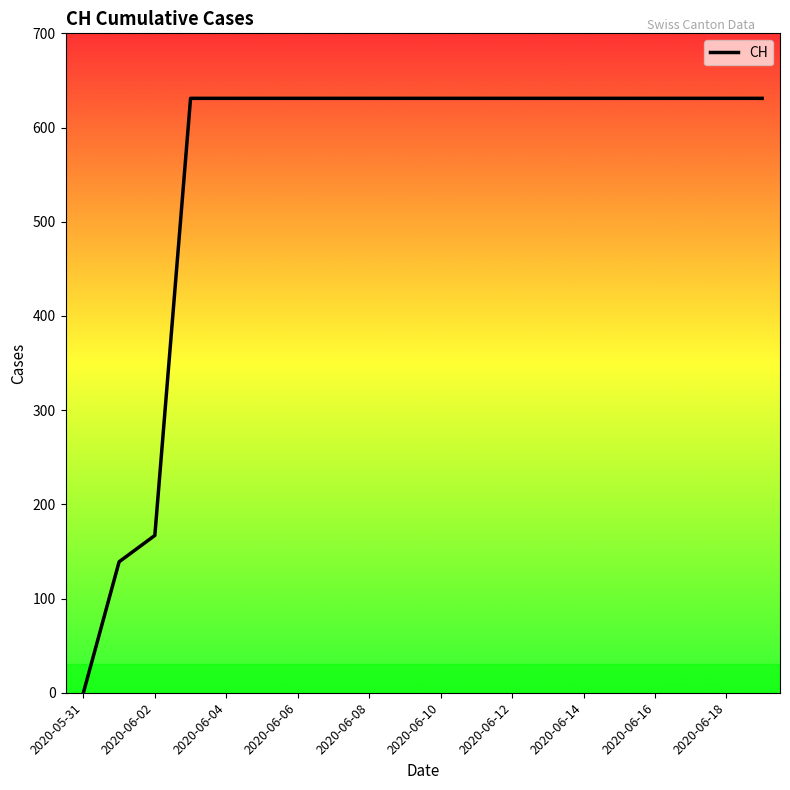

What is the difference between the maximum and minimum values?

631